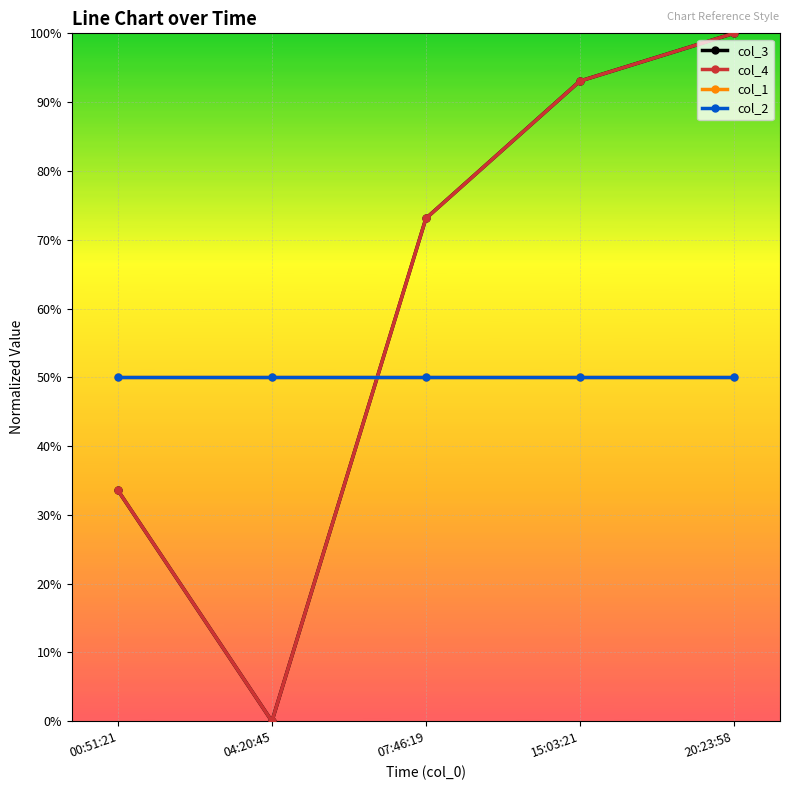

Which series ends up on top after the final intersection of col_1 and col_4?

col_4